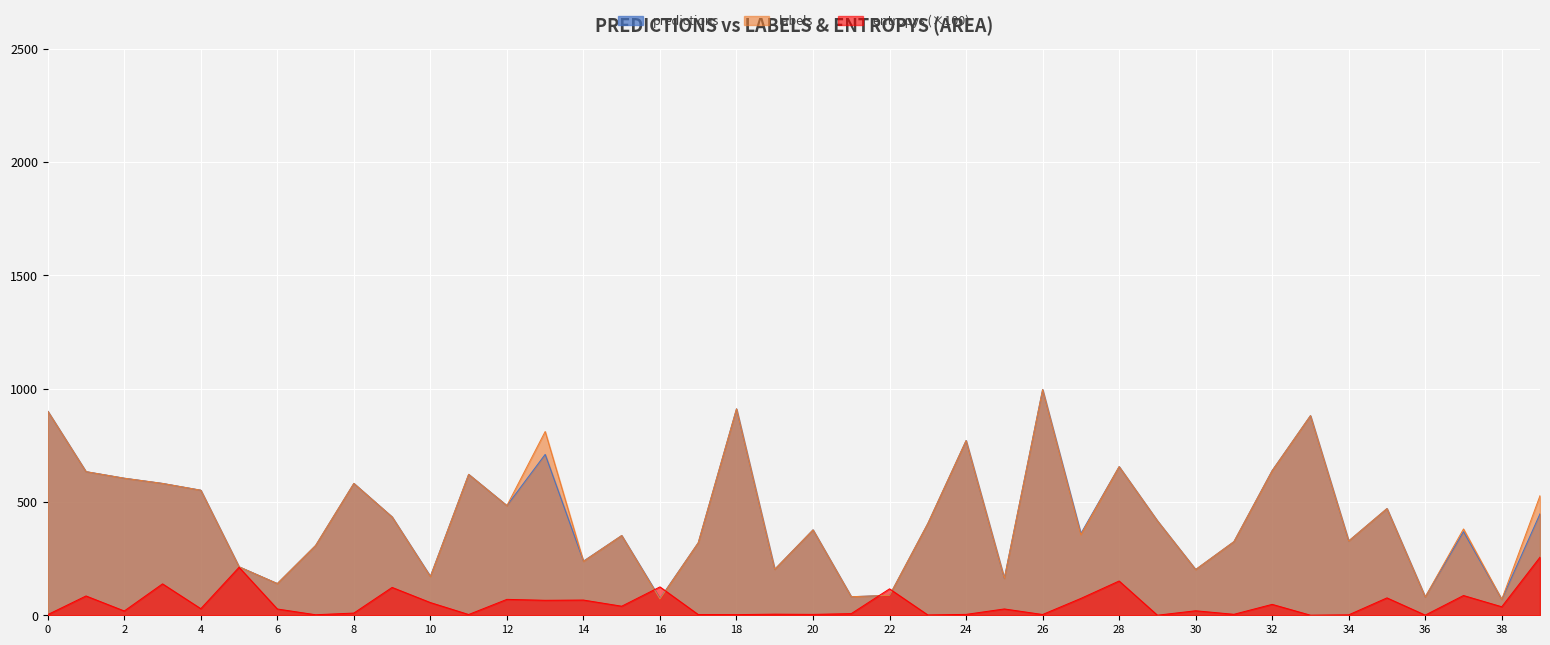

True or false: predictions has a value of 28.2 at 21.

False